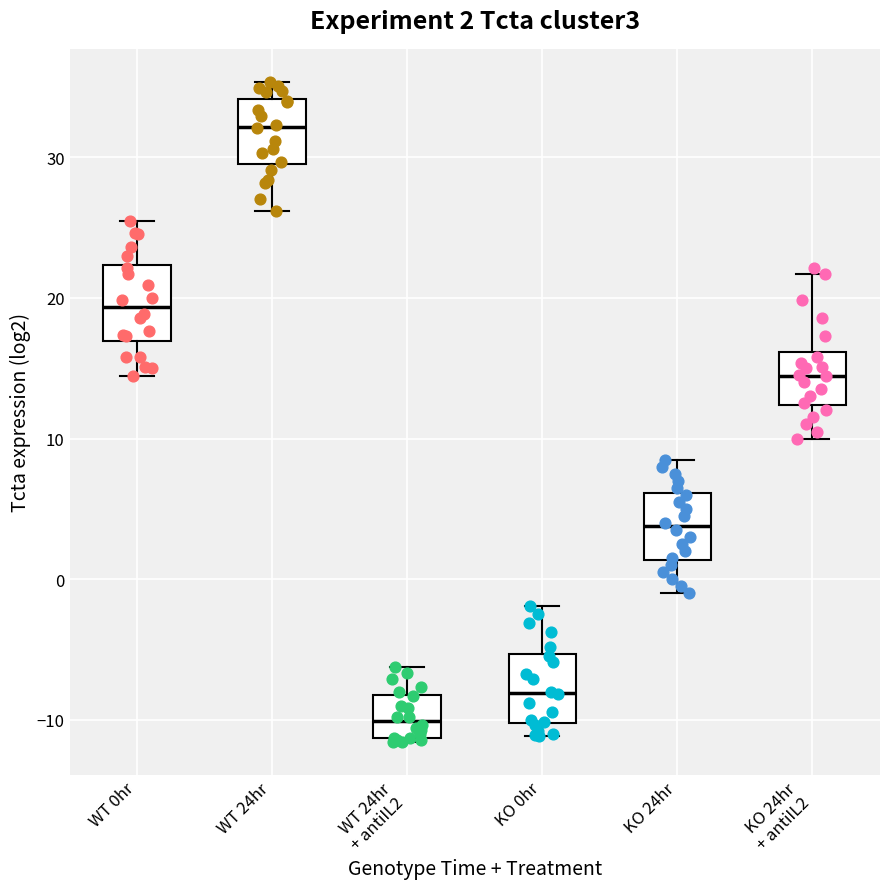

Which box has the highest median line?

WT 24hr